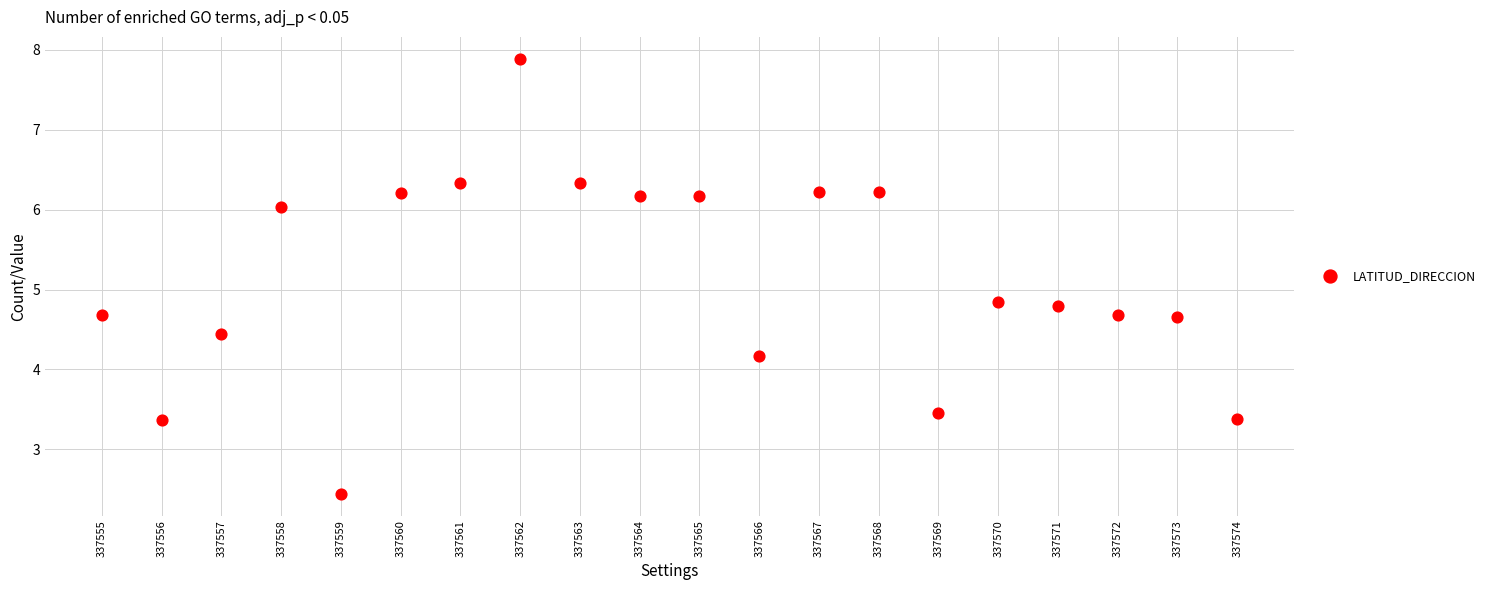

What is the range of Y values (max minus min)?

5.4